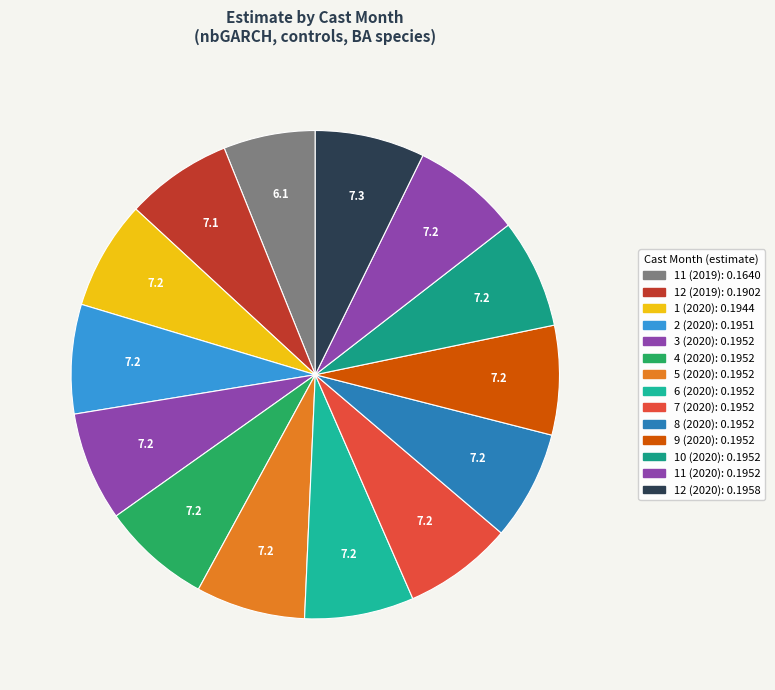

Which slice is the largest?

12 (2020)